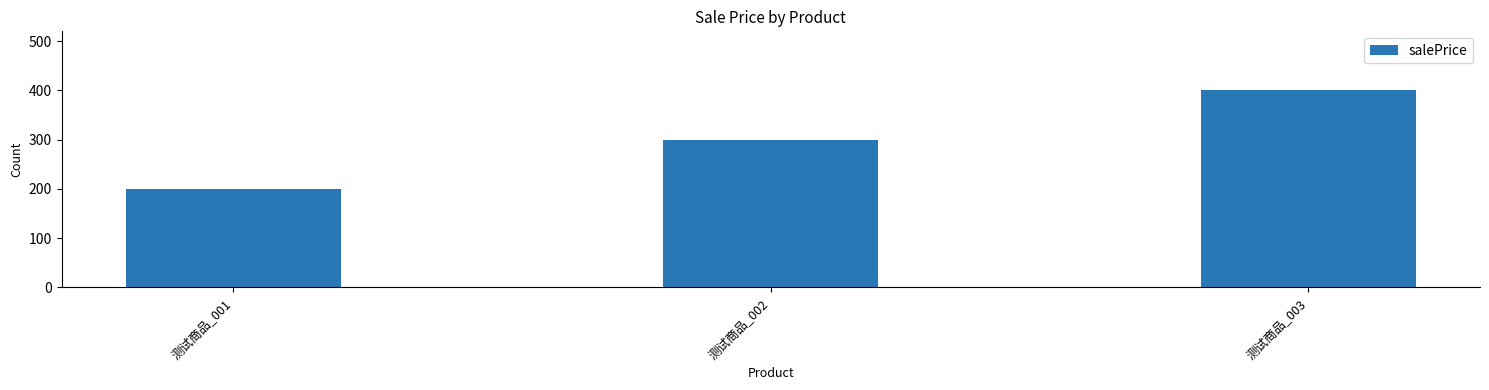

What is the value of the 2nd bar from the left?

300